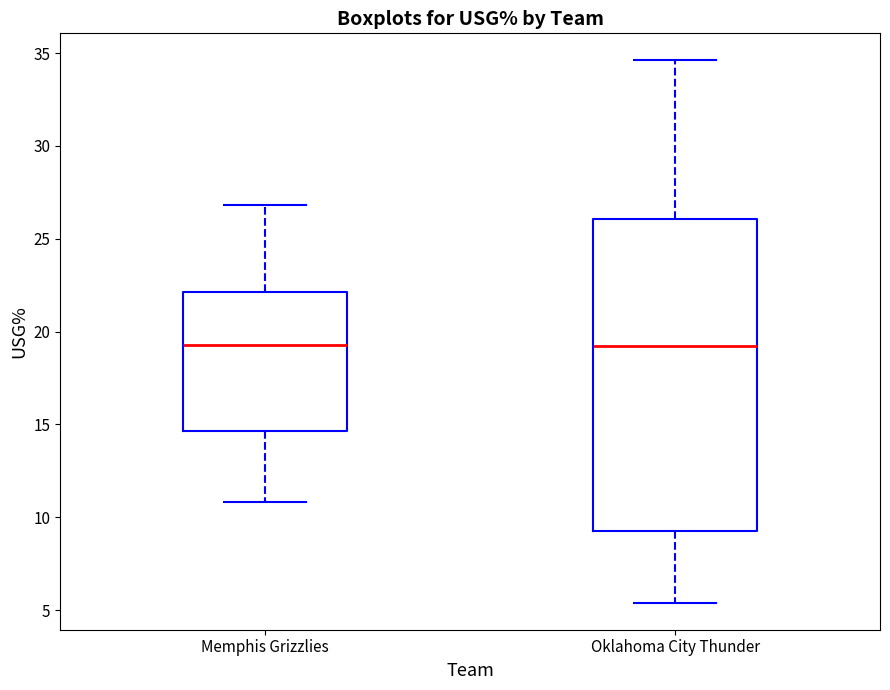

Reading left to right, read every box against the y-axis: the position of its median line, the range the box covers, and the ends of its whiskers. The values are not printed on the chart, so give them approximately, as read against the axis.

Memphis Grizzlies: median 19.5, box 14.5 to 22.0, whiskers 11.0 to 27.0
Oklahoma City Thunder: median 19.0, box 9.5 to 26.0, whiskers 5.5 to 34.5